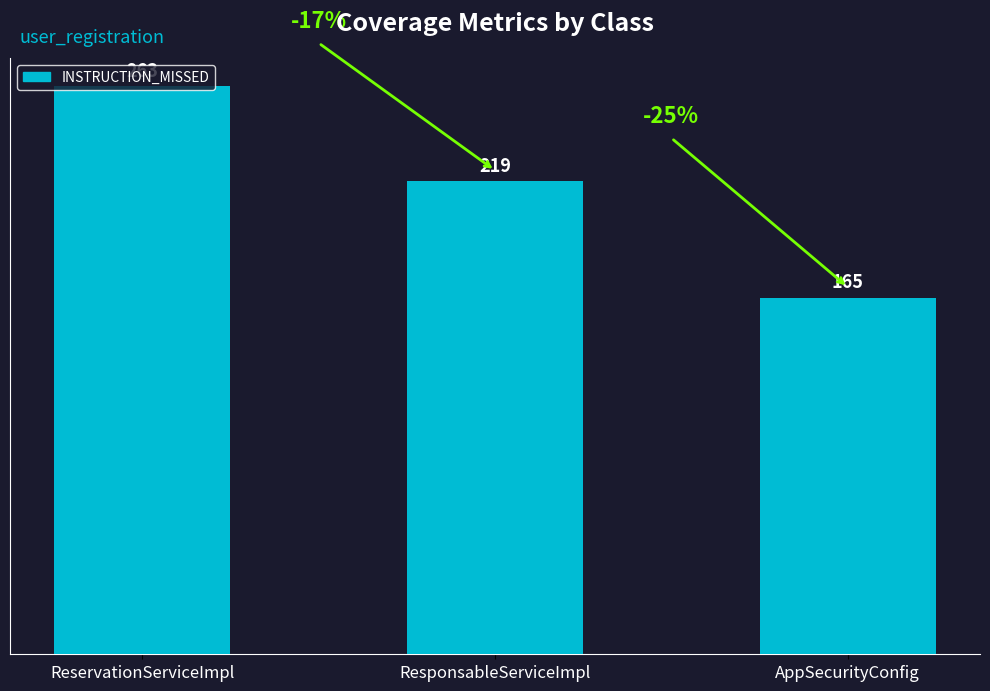

Rank the categories by value from highest to lowest.

ReservationServiceImpl, ResponsableServiceImpl, AppSecurityConfig